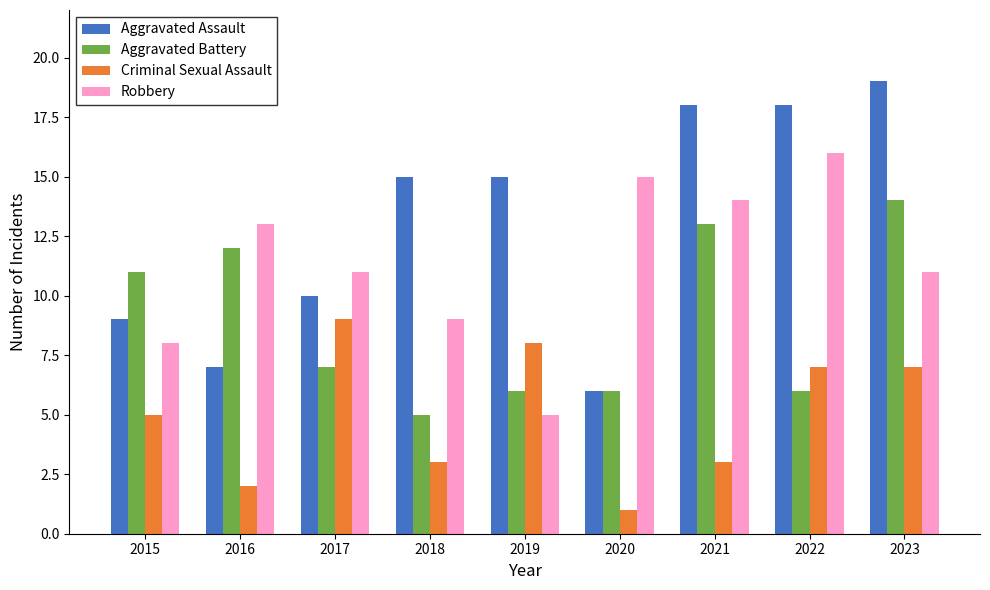

What is the average value of the Robbery series?

11